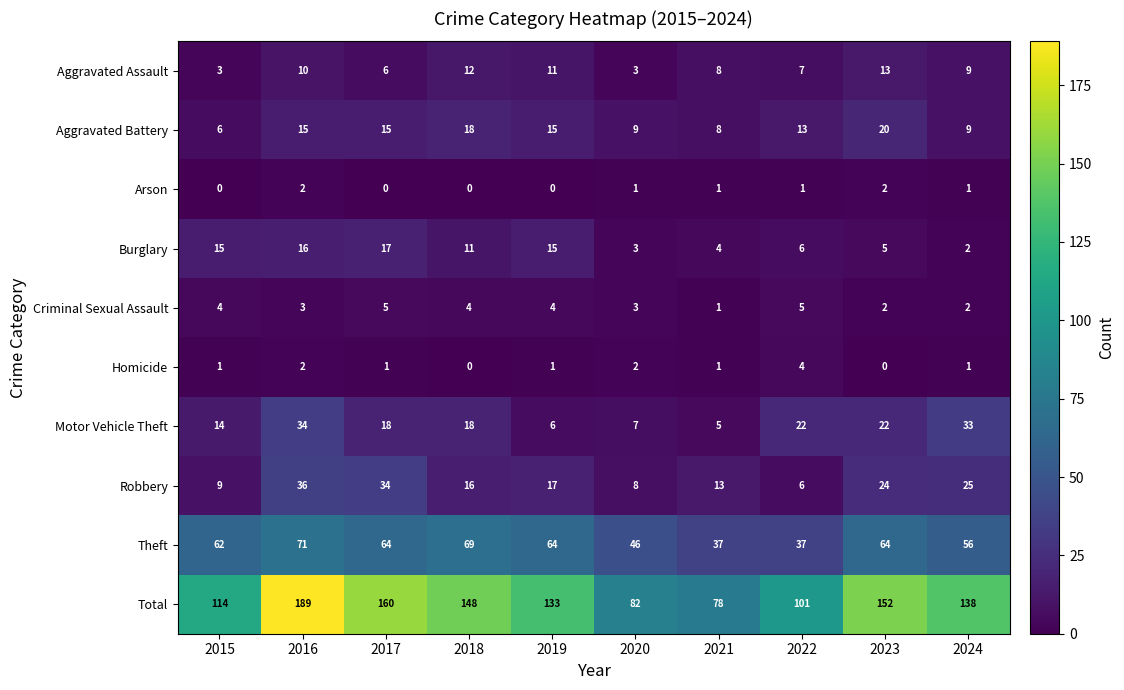

Which series has the largest total across all categories?

Total